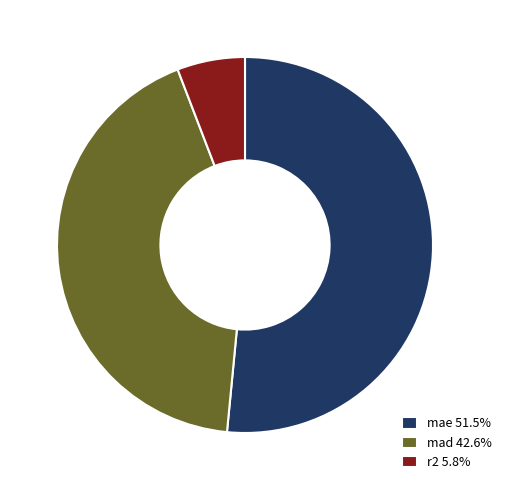

Which has a higher value, r2 or mad?

mad